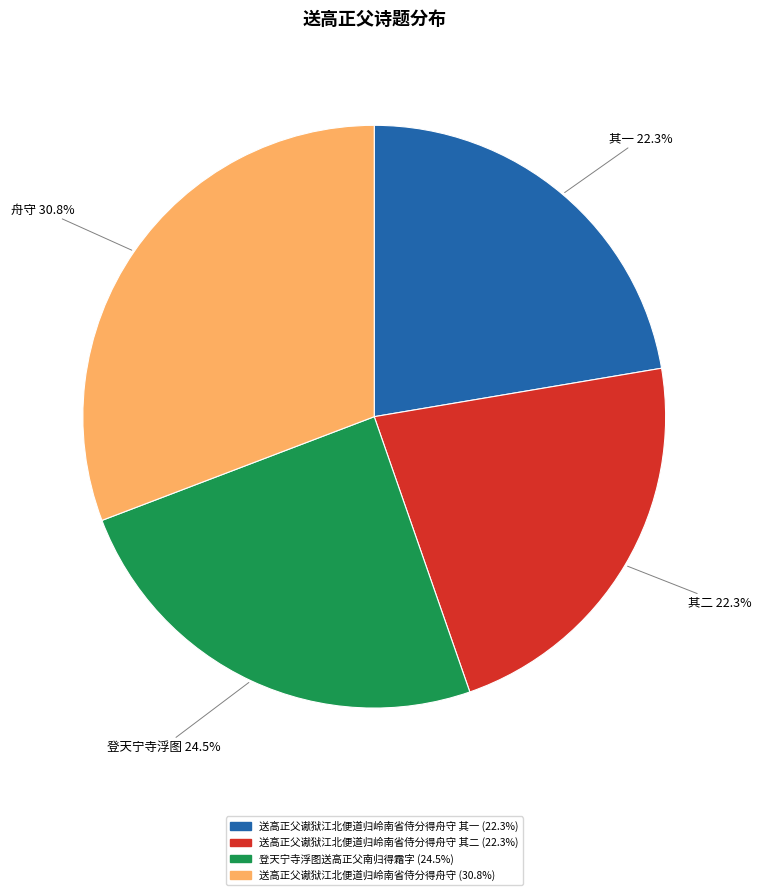

Is there any slice that represents more than half of the pie?

No